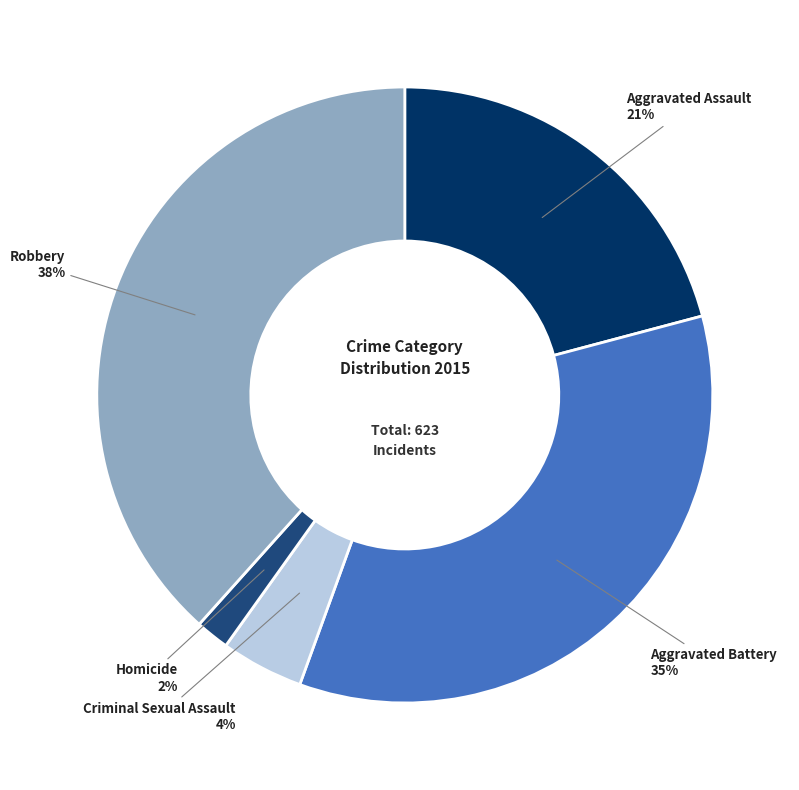

To the nearest percent, what portion does Aggravated Assault represent?

21%